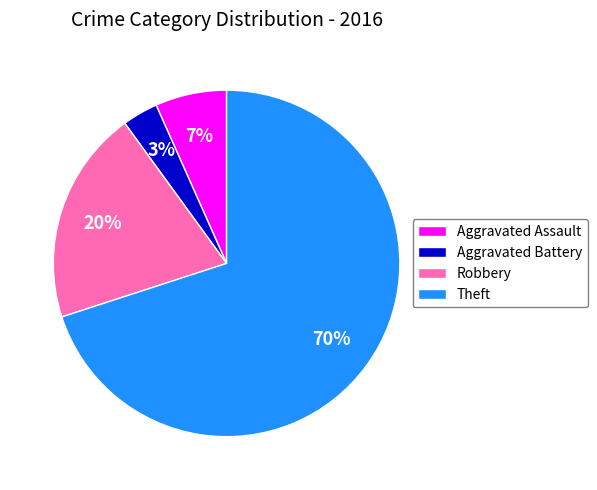

What percentage is the Aggravated Battery slice, to the nearest percent?

3%